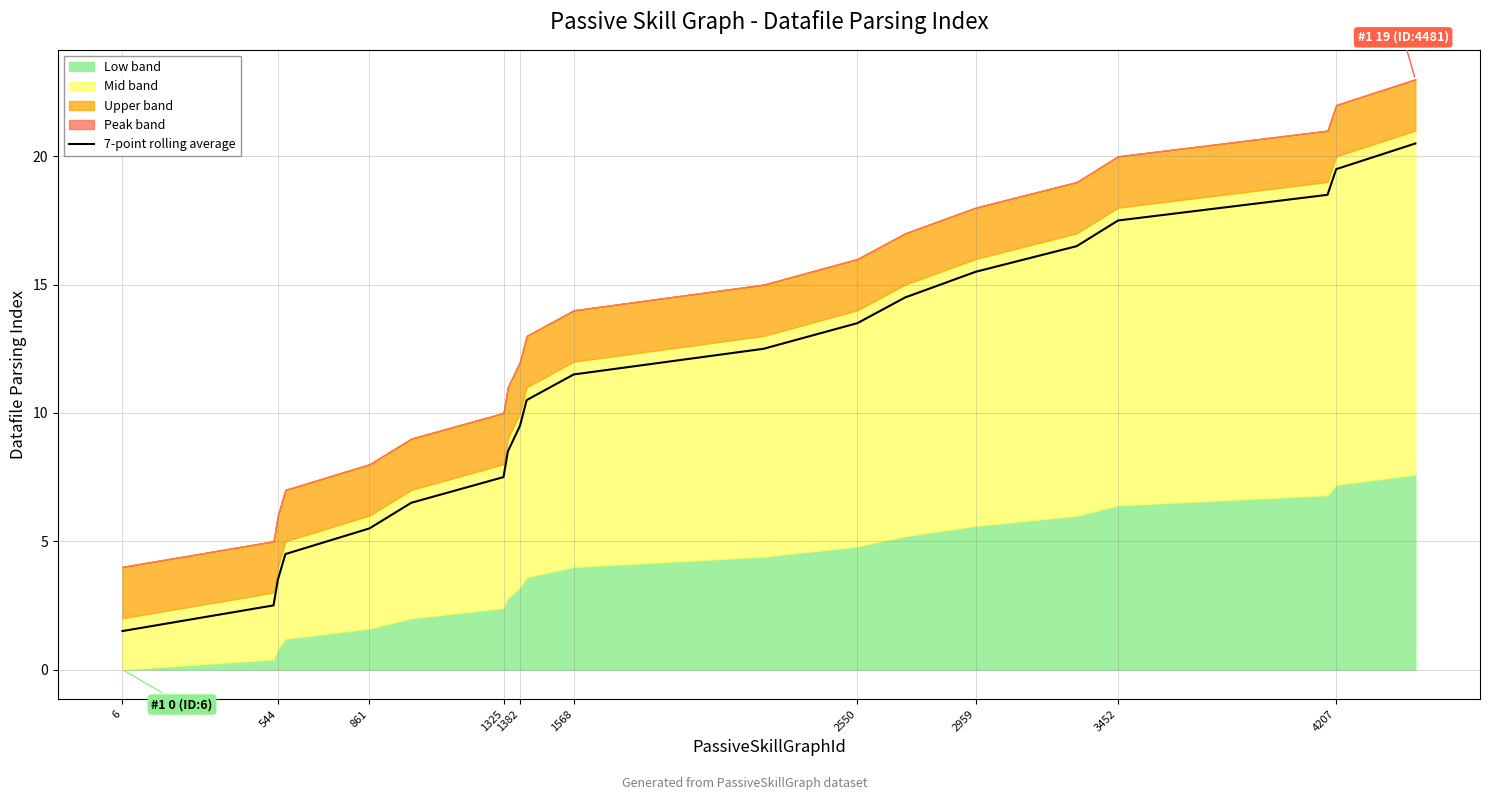

What is the maximum value for 7-point rolling average?

20.5